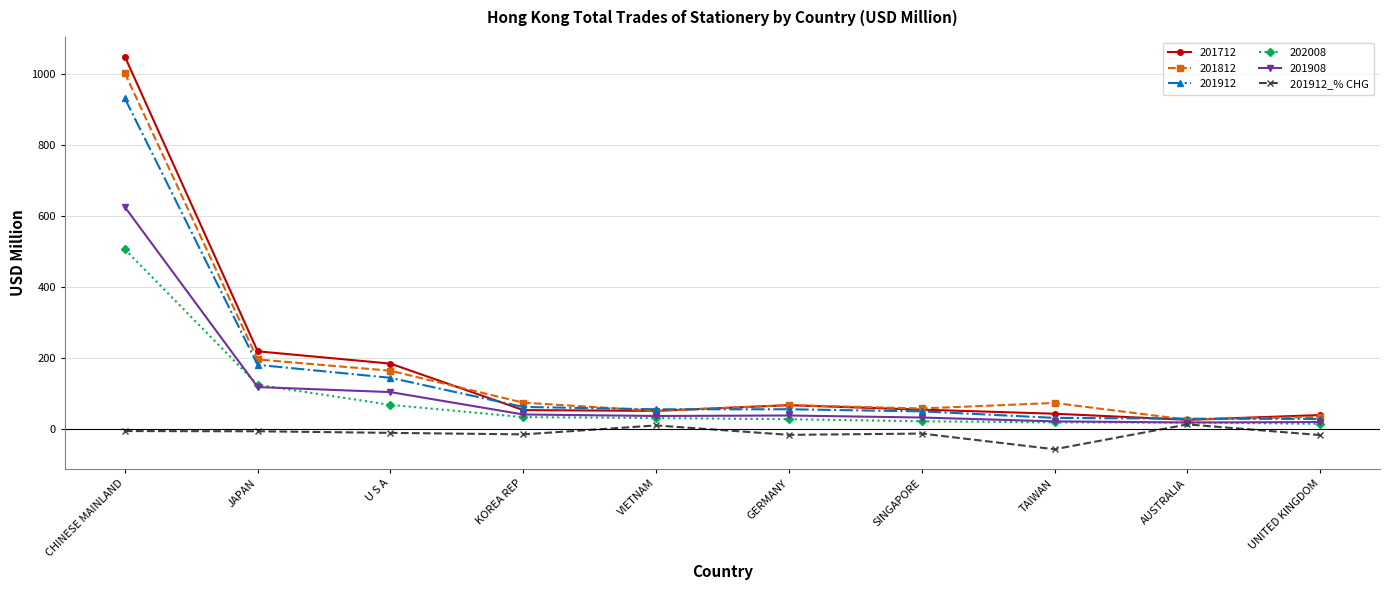

At which category is the sum across all series the highest?

CHINESE MAINLAND